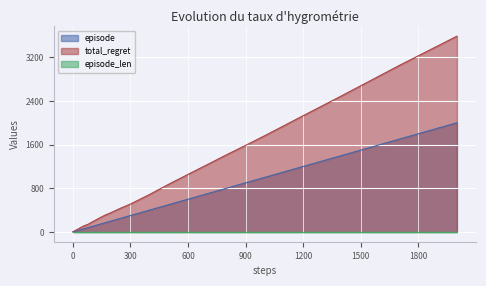

Which series has the widest spread of values?

total_regret